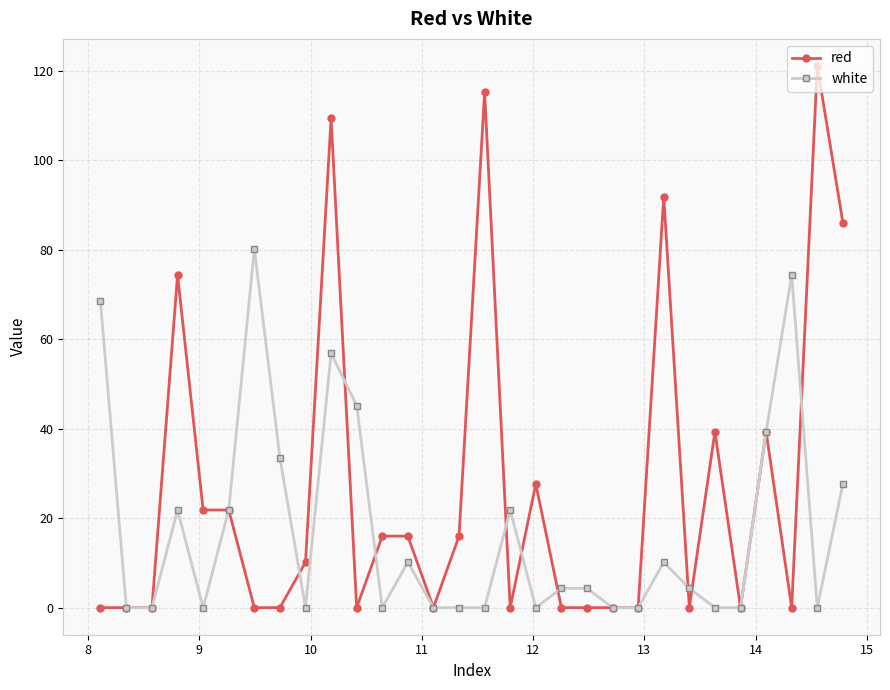

What is the maximum value for red?

121.0